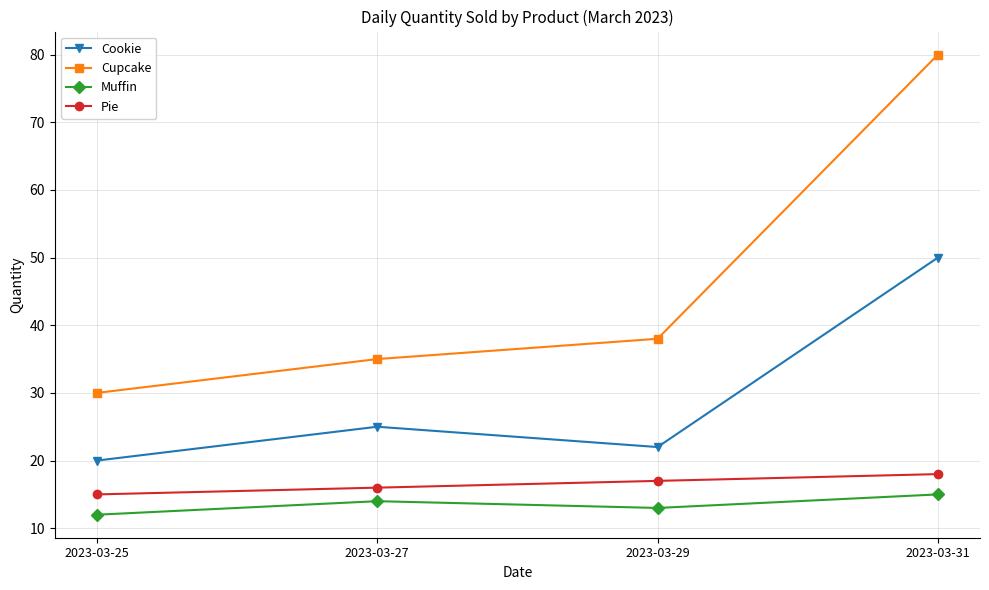

True or false: Pie and Cupcake cross at least once.

False